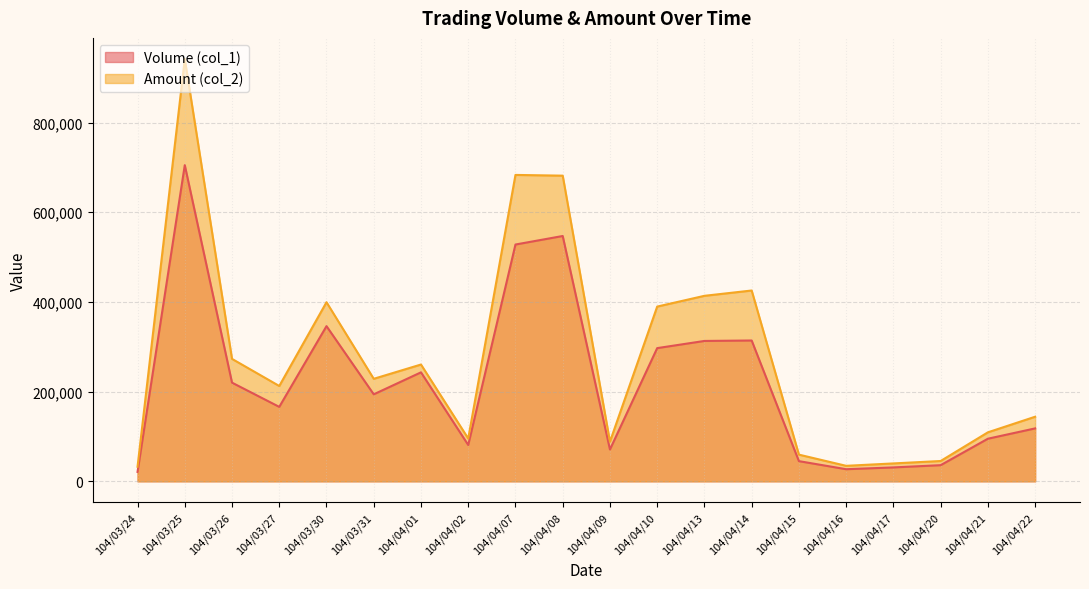

True or false: Volume (col_1) has more than 0 interior local peaks.

True